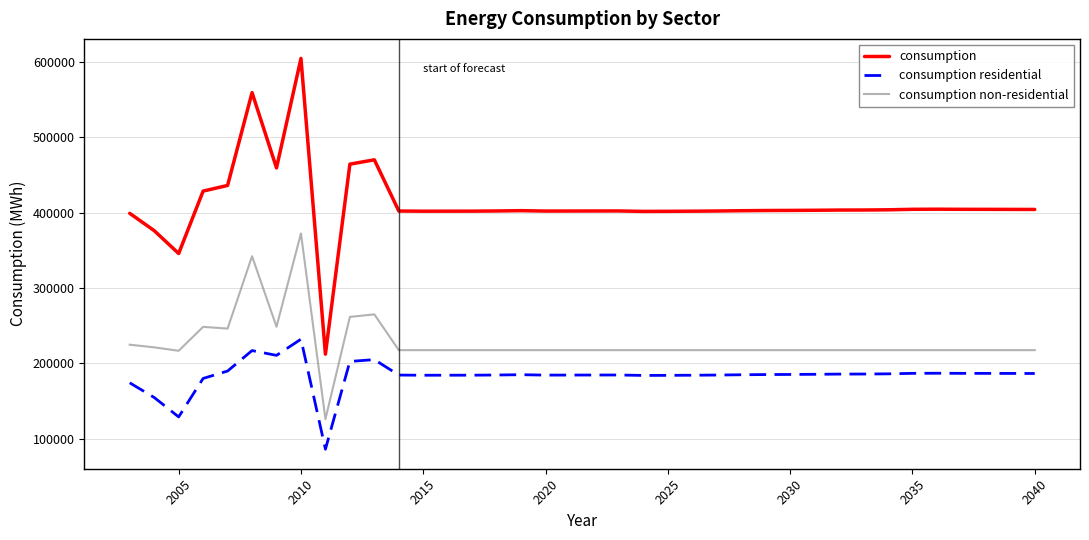

Which series has the widest spread of values?

consumption